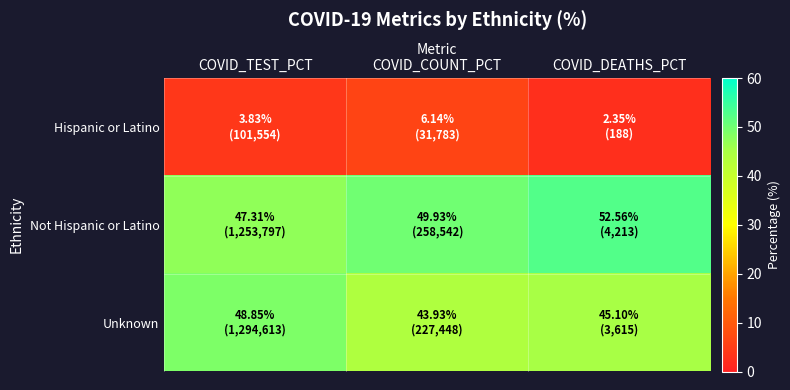

Rank the series at COVID_TEST_PCT from highest to lowest value.

Unknown, Not Hispanic or Latino, Hispanic or Latino